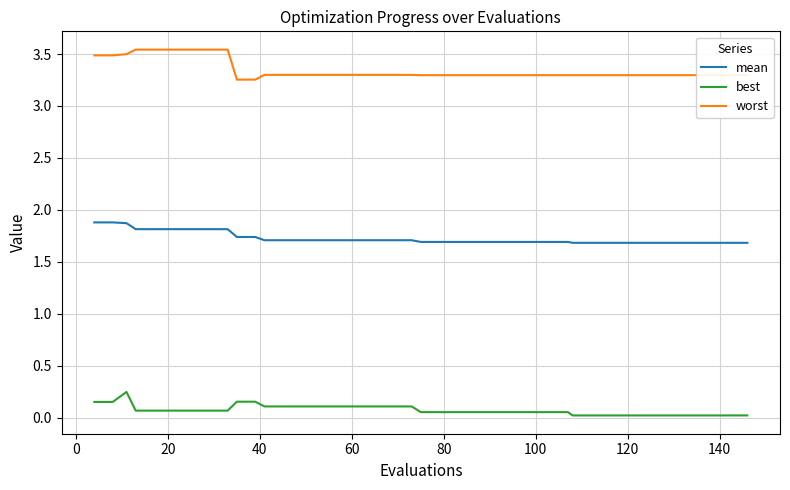

Which series has the largest range (max minus min)?

worst